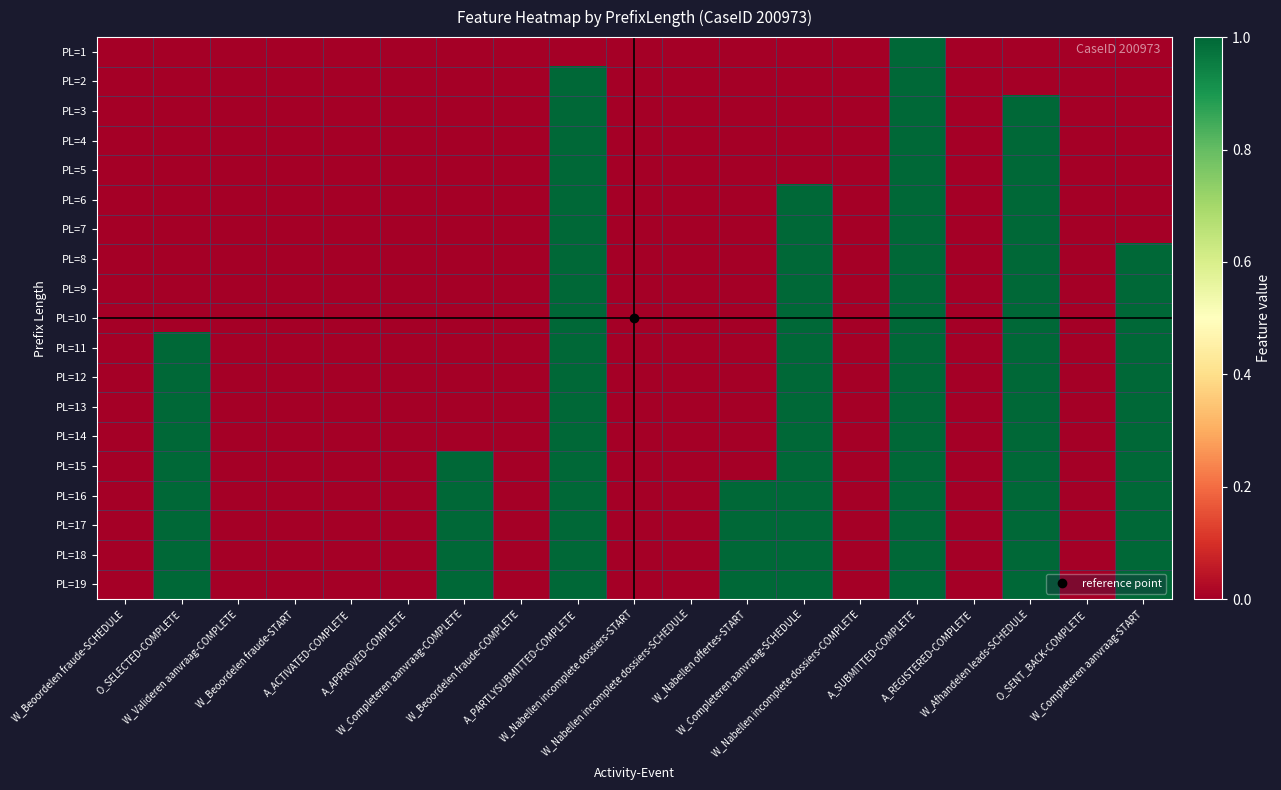

Reading left to right, extract all data points from this chart.

PL=1: W_Beoordelen fraude-SCHEDULE=0	O_SELECTED-COMPLETE=0	W_Valideren aanvraag-COMPLETE=0	W_Beoordelen fraude-START=0	A_ACTIVATED-COMPLETE=0	A_APPROVED-COMPLETE=0	W_Completeren aanvraag-COMPLETE=0	W_Beoordelen fraude-COMPLETE=0	A_PARTLYSUBMITTED-COMPLETE=0	W_Nabellen incomplete dossiers-START=0	W_Nabellen incomplete dossiers-SCHEDULE=0	W_Nabellen offertes-START=0	W_Completeren aanvraag-SCHEDULE=0	W_Nabellen incomplete dossiers-COMPLETE=0	A_SUBMITTED-COMPLETE=1	A_REGISTERED-COMPLETE=0	W_Afhandelen leads-SCHEDULE=0	O_SENT_BACK-COMPLETE=0	W_Completeren aanvraag-START=0
PL=2: W_Beoordelen fraude-SCHEDULE=0	O_SELECTED-COMPLETE=0	W_Valideren aanvraag-COMPLETE=0	W_Beoordelen fraude-START=0	A_ACTIVATED-COMPLETE=0	A_APPROVED-COMPLETE=0	W_Completeren aanvraag-COMPLETE=0	W_Beoordelen fraude-COMPLETE=0	A_PARTLYSUBMITTED-COMPLETE=1	W_Nabellen incomplete dossiers-START=0	W_Nabellen incomplete dossiers-SCHEDULE=0	W_Nabellen offertes-START=0	W_Completeren aanvraag-SCHEDULE=0	W_Nabellen incomplete dossiers-COMPLETE=0	A_SUBMITTED-COMPLETE=1	A_REGISTERED-COMPLETE=0	W_Afhandelen leads-SCHEDULE=0	O_SENT_BACK-COMPLETE=0	W_Completeren aanvraag-START=0
PL=3: W_Beoordelen fraude-SCHEDULE=0	O_SELECTED-COMPLETE=0	W_Valideren aanvraag-COMPLETE=0	W_Beoordelen fraude-START=0	A_ACTIVATED-COMPLETE=0	A_APPROVED-COMPLETE=0	W_Completeren aanvraag-COMPLETE=0	W_Beoordelen fraude-COMPLETE=0	A_PARTLYSUBMITTED-COMPLETE=1	W_Nabellen incomplete dossiers-START=0	W_Nabellen incomplete dossiers-SCHEDULE=0	W_Nabellen offertes-START=0	W_Completeren aanvraag-SCHEDULE=0	W_Nabellen incomplete dossiers-COMPLETE=0	A_SUBMITTED-COMPLETE=1	A_REGISTERED-COMPLETE=0	W_Afhandelen leads-SCHEDULE=1	O_SENT_BACK-COMPLETE=0	W_Completeren aanvraag-START=0
PL=4: W_Beoordelen fraude-SCHEDULE=0	O_SELECTED-COMPLETE=0	W_Valideren aanvraag-COMPLETE=0	W_Beoordelen fraude-START=0	A_ACTIVATED-COMPLETE=0	A_APPROVED-COMPLETE=0	W_Completeren aanvraag-COMPLETE=0	W_Beoordelen fraude-COMPLETE=0	A_PARTLYSUBMITTED-COMPLETE=1	W_Nabellen incomplete dossiers-START=0	W_Nabellen incomplete dossiers-SCHEDULE=0	W_Nabellen offertes-START=0	W_Completeren aanvraag-SCHEDULE=0	W_Nabellen incomplete dossiers-COMPLETE=0	A_SUBMITTED-COMPLETE=1	A_REGISTERED-COMPLETE=0	W_Afhandelen leads-SCHEDULE=1	O_SENT_BACK-COMPLETE=0	W_Completeren aanvraag-START=0
PL=5: W_Beoordelen fraude-SCHEDULE=0	O_SELECTED-COMPLETE=0	W_Valideren aanvraag-COMPLETE=0	W_Beoordelen fraude-START=0	A_ACTIVATED-COMPLETE=0	A_APPROVED-COMPLETE=0	W_Completeren aanvraag-COMPLETE=0	W_Beoordelen fraude-COMPLETE=0	A_PARTLYSUBMITTED-COMPLETE=1	W_Nabellen incomplete dossiers-START=0	W_Nabellen incomplete dossiers-SCHEDULE=0	W_Nabellen offertes-START=0	W_Completeren aanvraag-SCHEDULE=0	W_Nabellen incomplete dossiers-COMPLETE=0	A_SUBMITTED-COMPLETE=1	A_REGISTERED-COMPLETE=0	W_Afhandelen leads-SCHEDULE=1	O_SENT_BACK-COMPLETE=0	W_Completeren aanvraag-START=0
PL=6: W_Beoordelen fraude-SCHEDULE=0	O_SELECTED-COMPLETE=0	W_Valideren aanvraag-COMPLETE=0	W_Beoordelen fraude-START=0	A_ACTIVATED-COMPLETE=0	A_APPROVED-COMPLETE=0	W_Completeren aanvraag-COMPLETE=0	W_Beoordelen fraude-COMPLETE=0	A_PARTLYSUBMITTED-COMPLETE=1	W_Nabellen incomplete dossiers-START=0	W_Nabellen incomplete dossiers-SCHEDULE=0	W_Nabellen offertes-START=0	W_Completeren aanvraag-SCHEDULE=1	W_Nabellen incomplete dossiers-COMPLETE=0	A_SUBMITTED-COMPLETE=1	A_REGISTERED-COMPLETE=0	W_Afhandelen leads-SCHEDULE=1	O_SENT_BACK-COMPLETE=0	W_Completeren aanvraag-START=0
PL=7: W_Beoordelen fraude-SCHEDULE=0	O_SELECTED-COMPLETE=0	W_Valideren aanvraag-COMPLETE=0	W_Beoordelen fraude-START=0	A_ACTIVATED-COMPLETE=0	A_APPROVED-COMPLETE=0	W_Completeren aanvraag-COMPLETE=0	W_Beoordelen fraude-COMPLETE=0	A_PARTLYSUBMITTED-COMPLETE=1	W_Nabellen incomplete dossiers-START=0	W_Nabellen incomplete dossiers-SCHEDULE=0	W_Nabellen offertes-START=0	W_Completeren aanvraag-SCHEDULE=1	W_Nabellen incomplete dossiers-COMPLETE=0	A_SUBMITTED-COMPLETE=1	A_REGISTERED-COMPLETE=0	W_Afhandelen leads-SCHEDULE=1	O_SENT_BACK-COMPLETE=0	W_Completeren aanvraag-START=0
PL=8: W_Beoordelen fraude-SCHEDULE=0	O_SELECTED-COMPLETE=0	W_Valideren aanvraag-COMPLETE=0	W_Beoordelen fraude-START=0	A_ACTIVATED-COMPLETE=0	A_APPROVED-COMPLETE=0	W_Completeren aanvraag-COMPLETE=0	W_Beoordelen fraude-COMPLETE=0	A_PARTLYSUBMITTED-COMPLETE=1	W_Nabellen incomplete dossiers-START=0	W_Nabellen incomplete dossiers-SCHEDULE=0	W_Nabellen offertes-START=0	W_Completeren aanvraag-SCHEDULE=1	W_Nabellen incomplete dossiers-COMPLETE=0	A_SUBMITTED-COMPLETE=1	A_REGISTERED-COMPLETE=0	W_Afhandelen leads-SCHEDULE=1	O_SENT_BACK-COMPLETE=0	W_Completeren aanvraag-START=1
PL=9: W_Beoordelen fraude-SCHEDULE=0	O_SELECTED-COMPLETE=0	W_Valideren aanvraag-COMPLETE=0	W_Beoordelen fraude-START=0	A_ACTIVATED-COMPLETE=0	A_APPROVED-COMPLETE=0	W_Completeren aanvraag-COMPLETE=0	W_Beoordelen fraude-COMPLETE=0	A_PARTLYSUBMITTED-COMPLETE=1	W_Nabellen incomplete dossiers-START=0	W_Nabellen incomplete dossiers-SCHEDULE=0	W_Nabellen offertes-START=0	W_Completeren aanvraag-SCHEDULE=1	W_Nabellen incomplete dossiers-COMPLETE=0	A_SUBMITTED-COMPLETE=1	A_REGISTERED-COMPLETE=0	W_Afhandelen leads-SCHEDULE=1	O_SENT_BACK-COMPLETE=0	W_Completeren aanvraag-START=1
PL=10: W_Beoordelen fraude-SCHEDULE=0	O_SELECTED-COMPLETE=0	W_Valideren aanvraag-COMPLETE=0	W_Beoordelen fraude-START=0	A_ACTIVATED-COMPLETE=0	A_APPROVED-COMPLETE=0	W_Completeren aanvraag-COMPLETE=0	W_Beoordelen fraude-COMPLETE=0	A_PARTLYSUBMITTED-COMPLETE=1	W_Nabellen incomplete dossiers-START=0	W_Nabellen incomplete dossiers-SCHEDULE=0	W_Nabellen offertes-START=0	W_Completeren aanvraag-SCHEDULE=1	W_Nabellen incomplete dossiers-COMPLETE=0	A_SUBMITTED-COMPLETE=1	A_REGISTERED-COMPLETE=0	W_Afhandelen leads-SCHEDULE=1	O_SENT_BACK-COMPLETE=0	W_Completeren aanvraag-START=1
PL=11: W_Beoordelen fraude-SCHEDULE=0	O_SELECTED-COMPLETE=1	W_Valideren aanvraag-COMPLETE=0	W_Beoordelen fraude-START=0	A_ACTIVATED-COMPLETE=0	A_APPROVED-COMPLETE=0	W_Completeren aanvraag-COMPLETE=0	W_Beoordelen fraude-COMPLETE=0	A_PARTLYSUBMITTED-COMPLETE=1	W_Nabellen incomplete dossiers-START=0	W_Nabellen incomplete dossiers-SCHEDULE=0	W_Nabellen offertes-START=0	W_Completeren aanvraag-SCHEDULE=1	W_Nabellen incomplete dossiers-COMPLETE=0	A_SUBMITTED-COMPLETE=1	A_REGISTERED-COMPLETE=0	W_Afhandelen leads-SCHEDULE=1	O_SENT_BACK-COMPLETE=0	W_Completeren aanvraag-START=1
PL=12: W_Beoordelen fraude-SCHEDULE=0	O_SELECTED-COMPLETE=1	W_Valideren aanvraag-COMPLETE=0	W_Beoordelen fraude-START=0	A_ACTIVATED-COMPLETE=0	A_APPROVED-COMPLETE=0	W_Completeren aanvraag-COMPLETE=0	W_Beoordelen fraude-COMPLETE=0	A_PARTLYSUBMITTED-COMPLETE=1	W_Nabellen incomplete dossiers-START=0	W_Nabellen incomplete dossiers-SCHEDULE=0	W_Nabellen offertes-START=0	W_Completeren aanvraag-SCHEDULE=1	W_Nabellen incomplete dossiers-COMPLETE=0	A_SUBMITTED-COMPLETE=1	A_REGISTERED-COMPLETE=0	W_Afhandelen leads-SCHEDULE=1	O_SENT_BACK-COMPLETE=0	W_Completeren aanvraag-START=1
PL=13: W_Beoordelen fraude-SCHEDULE=0	O_SELECTED-COMPLETE=1	W_Valideren aanvraag-COMPLETE=0	W_Beoordelen fraude-START=0	A_ACTIVATED-COMPLETE=0	A_APPROVED-COMPLETE=0	W_Completeren aanvraag-COMPLETE=0	W_Beoordelen fraude-COMPLETE=0	A_PARTLYSUBMITTED-COMPLETE=1	W_Nabellen incomplete dossiers-START=0	W_Nabellen incomplete dossiers-SCHEDULE=0	W_Nabellen offertes-START=0	W_Completeren aanvraag-SCHEDULE=1	W_Nabellen incomplete dossiers-COMPLETE=0	A_SUBMITTED-COMPLETE=1	A_REGISTERED-COMPLETE=0	W_Afhandelen leads-SCHEDULE=1	O_SENT_BACK-COMPLETE=0	W_Completeren aanvraag-START=1
PL=14: W_Beoordelen fraude-SCHEDULE=0	O_SELECTED-COMPLETE=1	W_Valideren aanvraag-COMPLETE=0	W_Beoordelen fraude-START=0	A_ACTIVATED-COMPLETE=0	A_APPROVED-COMPLETE=0	W_Completeren aanvraag-COMPLETE=0	W_Beoordelen fraude-COMPLETE=0	A_PARTLYSUBMITTED-COMPLETE=1	W_Nabellen incomplete dossiers-START=0	W_Nabellen incomplete dossiers-SCHEDULE=0	W_Nabellen offertes-START=0	W_Completeren aanvraag-SCHEDULE=1	W_Nabellen incomplete dossiers-COMPLETE=0	A_SUBMITTED-COMPLETE=1	A_REGISTERED-COMPLETE=0	W_Afhandelen leads-SCHEDULE=1	O_SENT_BACK-COMPLETE=0	W_Completeren aanvraag-START=1
PL=15: W_Beoordelen fraude-SCHEDULE=0	O_SELECTED-COMPLETE=1	W_Valideren aanvraag-COMPLETE=0	W_Beoordelen fraude-START=0	A_ACTIVATED-COMPLETE=0	A_APPROVED-COMPLETE=0	W_Completeren aanvraag-COMPLETE=1	W_Beoordelen fraude-COMPLETE=0	A_PARTLYSUBMITTED-COMPLETE=1	W_Nabellen incomplete dossiers-START=0	W_Nabellen incomplete dossiers-SCHEDULE=0	W_Nabellen offertes-START=0	W_Completeren aanvraag-SCHEDULE=1	W_Nabellen incomplete dossiers-COMPLETE=0	A_SUBMITTED-COMPLETE=1	A_REGISTERED-COMPLETE=0	W_Afhandelen leads-SCHEDULE=1	O_SENT_BACK-COMPLETE=0	W_Completeren aanvraag-START=1
PL=16: W_Beoordelen fraude-SCHEDULE=0	O_SELECTED-COMPLETE=1	W_Valideren aanvraag-COMPLETE=0	W_Beoordelen fraude-START=0	A_ACTIVATED-COMPLETE=0	A_APPROVED-COMPLETE=0	W_Completeren aanvraag-COMPLETE=1	W_Beoordelen fraude-COMPLETE=0	A_PARTLYSUBMITTED-COMPLETE=1	W_Nabellen incomplete dossiers-START=0	W_Nabellen incomplete dossiers-SCHEDULE=0	W_Nabellen offertes-START=1	W_Completeren aanvraag-SCHEDULE=1	W_Nabellen incomplete dossiers-COMPLETE=0	A_SUBMITTED-COMPLETE=1	A_REGISTERED-COMPLETE=0	W_Afhandelen leads-SCHEDULE=1	O_SENT_BACK-COMPLETE=0	W_Completeren aanvraag-START=1
PL=17: W_Beoordelen fraude-SCHEDULE=0	O_SELECTED-COMPLETE=1	W_Valideren aanvraag-COMPLETE=0	W_Beoordelen fraude-START=0	A_ACTIVATED-COMPLETE=0	A_APPROVED-COMPLETE=0	W_Completeren aanvraag-COMPLETE=1	W_Beoordelen fraude-COMPLETE=0	A_PARTLYSUBMITTED-COMPLETE=1	W_Nabellen incomplete dossiers-START=0	W_Nabellen incomplete dossiers-SCHEDULE=0	W_Nabellen offertes-START=1	W_Completeren aanvraag-SCHEDULE=1	W_Nabellen incomplete dossiers-COMPLETE=0	A_SUBMITTED-COMPLETE=1	A_REGISTERED-COMPLETE=0	W_Afhandelen leads-SCHEDULE=1	O_SENT_BACK-COMPLETE=0	W_Completeren aanvraag-START=1
PL=18: W_Beoordelen fraude-SCHEDULE=0	O_SELECTED-COMPLETE=1	W_Valideren aanvraag-COMPLETE=0	W_Beoordelen fraude-START=0	A_ACTIVATED-COMPLETE=0	A_APPROVED-COMPLETE=0	W_Completeren aanvraag-COMPLETE=1	W_Beoordelen fraude-COMPLETE=0	A_PARTLYSUBMITTED-COMPLETE=1	W_Nabellen incomplete dossiers-START=0	W_Nabellen incomplete dossiers-SCHEDULE=0	W_Nabellen offertes-START=1	W_Completeren aanvraag-SCHEDULE=1	W_Nabellen incomplete dossiers-COMPLETE=0	A_SUBMITTED-COMPLETE=1	A_REGISTERED-COMPLETE=0	W_Afhandelen leads-SCHEDULE=1	O_SENT_BACK-COMPLETE=0	W_Completeren aanvraag-START=1
PL=19: W_Beoordelen fraude-SCHEDULE=0	O_SELECTED-COMPLETE=1	W_Valideren aanvraag-COMPLETE=0	W_Beoordelen fraude-START=0	A_ACTIVATED-COMPLETE=0	A_APPROVED-COMPLETE=0	W_Completeren aanvraag-COMPLETE=1	W_Beoordelen fraude-COMPLETE=0	A_PARTLYSUBMITTED-COMPLETE=1	W_Nabellen incomplete dossiers-START=0	W_Nabellen incomplete dossiers-SCHEDULE=0	W_Nabellen offertes-START=1	W_Completeren aanvraag-SCHEDULE=1	W_Nabellen incomplete dossiers-COMPLETE=0	A_SUBMITTED-COMPLETE=1	A_REGISTERED-COMPLETE=0	W_Afhandelen leads-SCHEDULE=1	O_SENT_BACK-COMPLETE=0	W_Completeren aanvraag-START=1